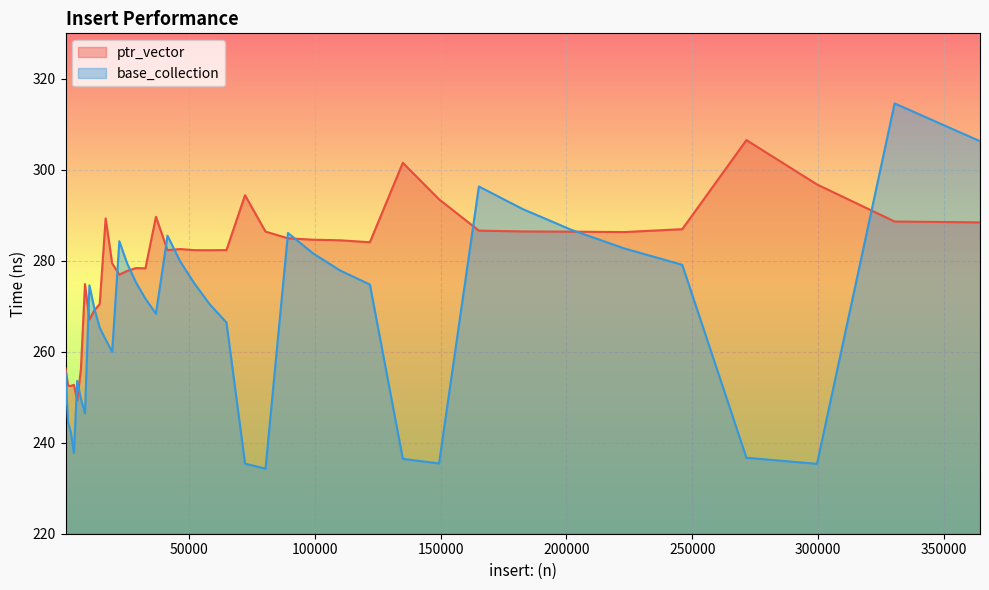

At which category is the sum across all series the highest?

330340